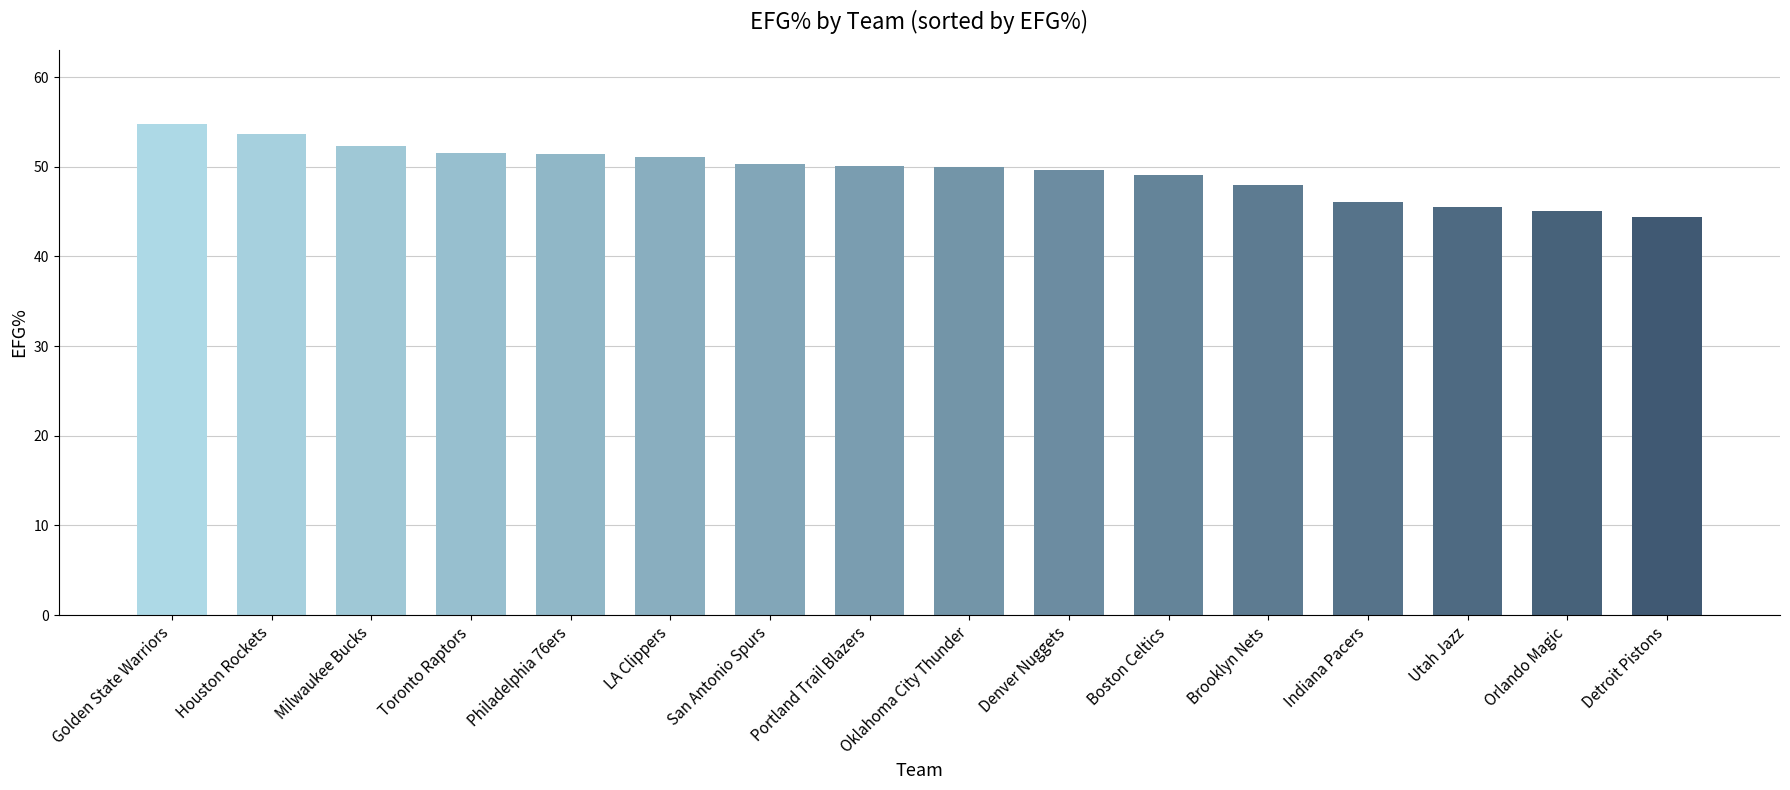

What is the ratio of the value at Portland Trail Blazers to the value at Toronto Raptors?

1.0